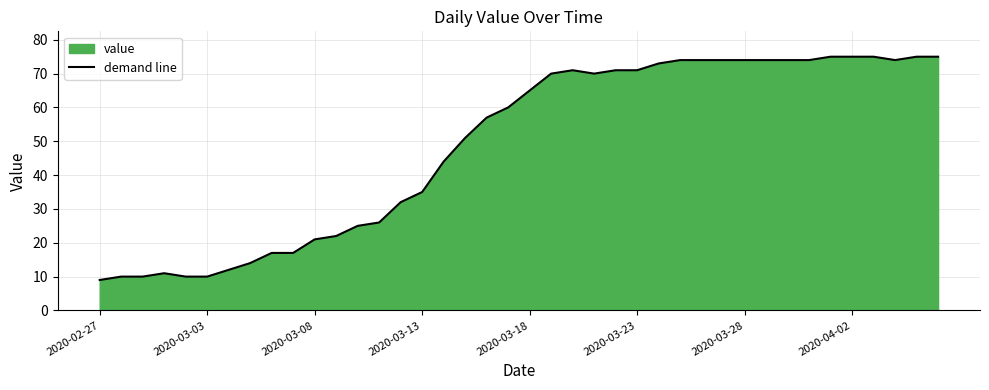

What is the difference between the maximum and minimum values?

66